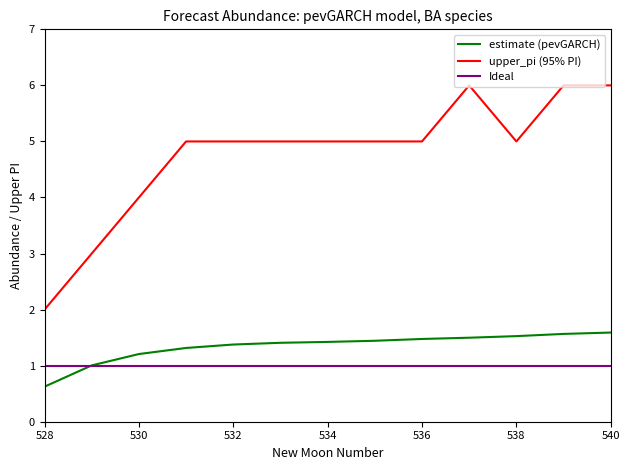

Does the chart display data point markers on the line(s)?

No